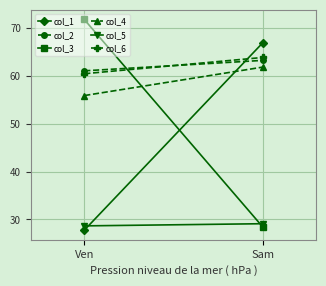

What are all the series names shown in the legend?

col_1, col_2, col_3, col_4, col_5, col_6